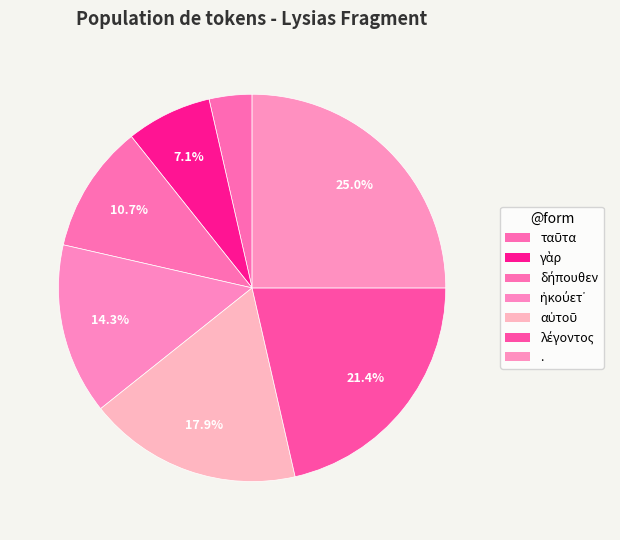

What is the smallest slice in the pie chart?

ταῦτα